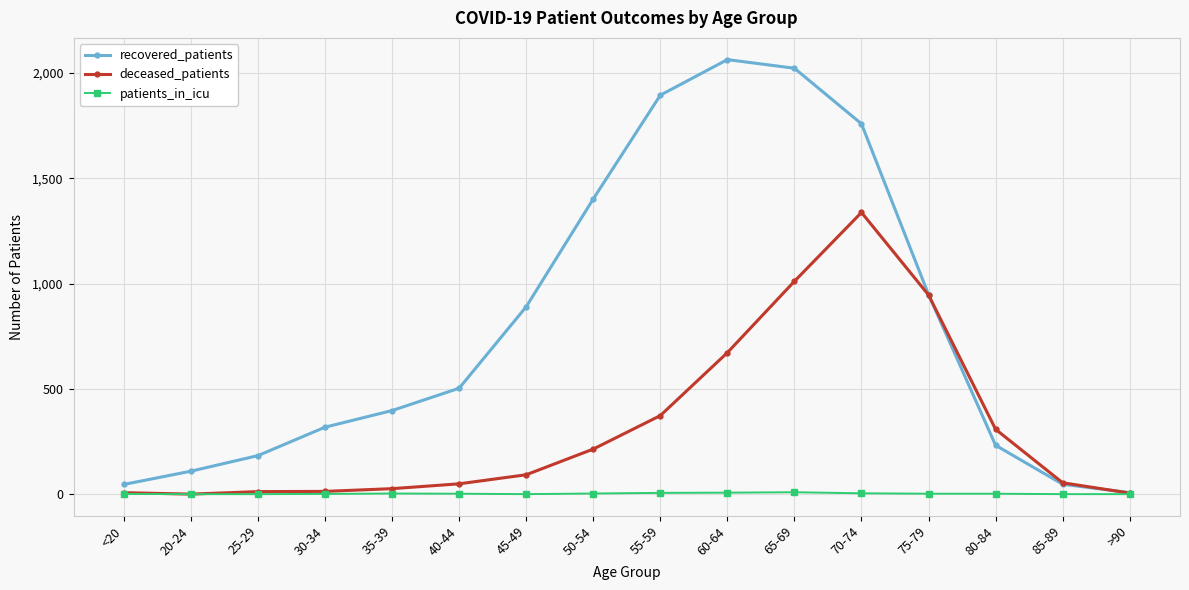

Rank the series by their maximum value, from lowest to highest.

patients_in_icu, deceased_patients, recovered_patients